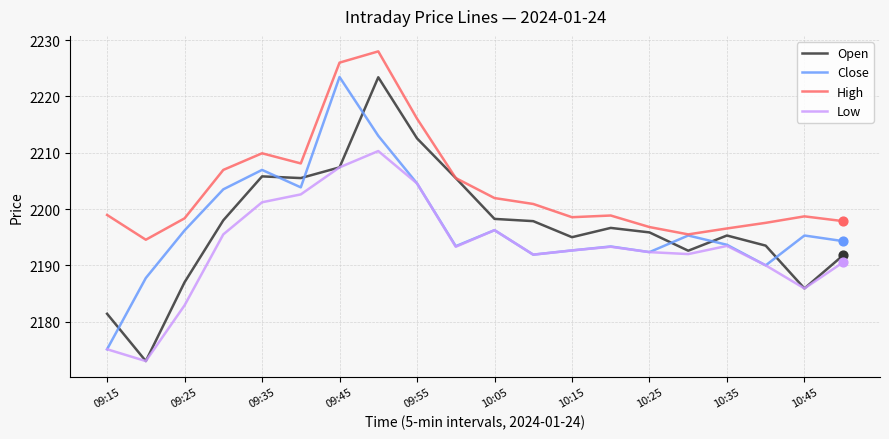

At how many categories does at least one series exceed 2180?

20